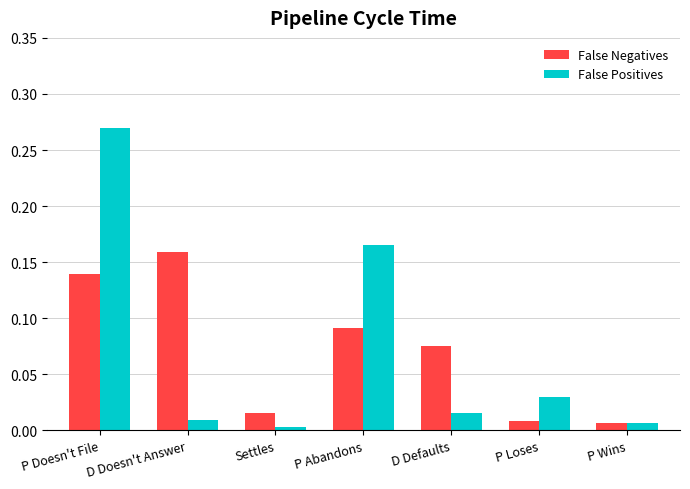

Which series changed the most between P Abandons and P Wins?

False Positives